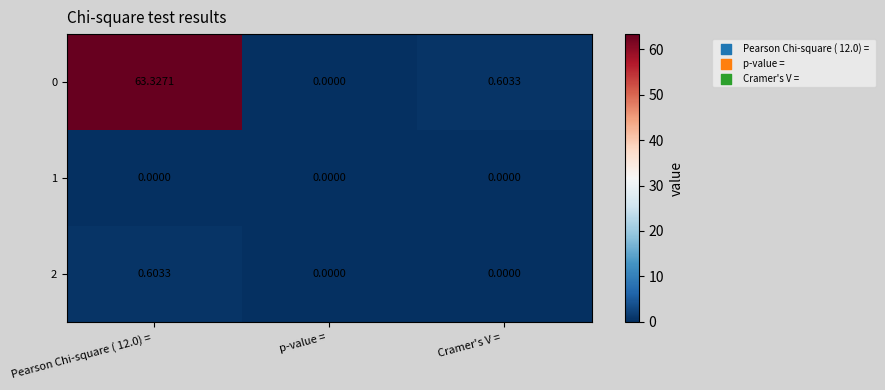

Count the number of categories in the chart.

3